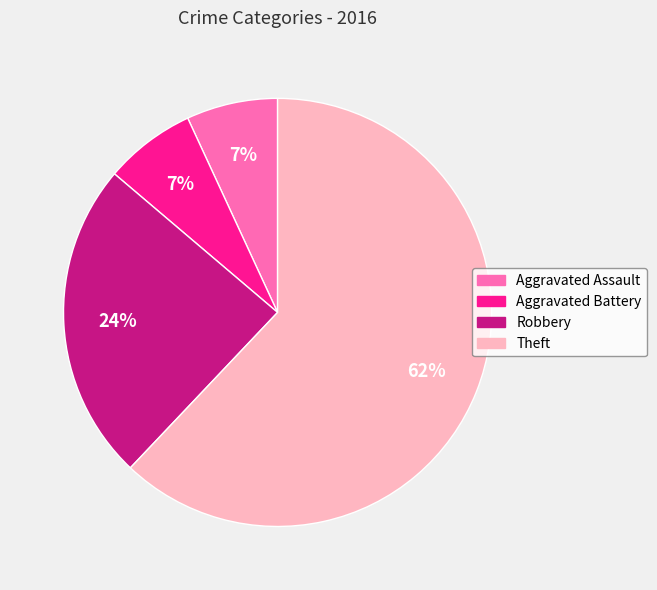

How many segments does this pie chart have?

4